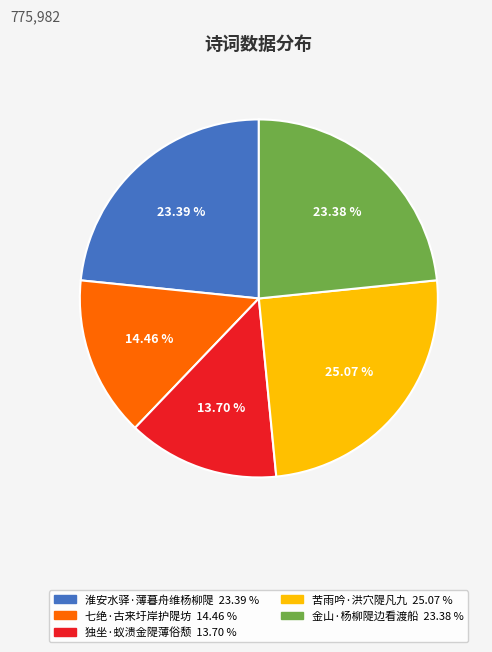

Count the number of slices in the pie.

5